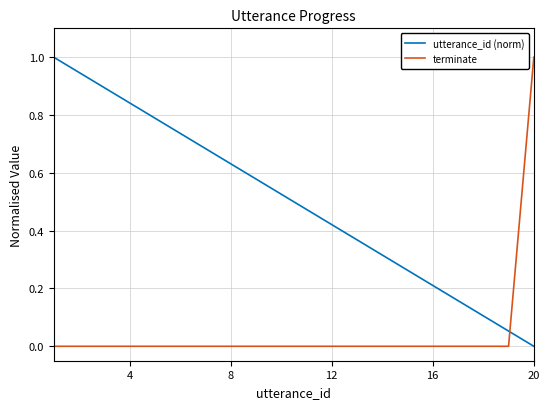

What are all the series names shown in the legend?

utterance_id (norm), terminate